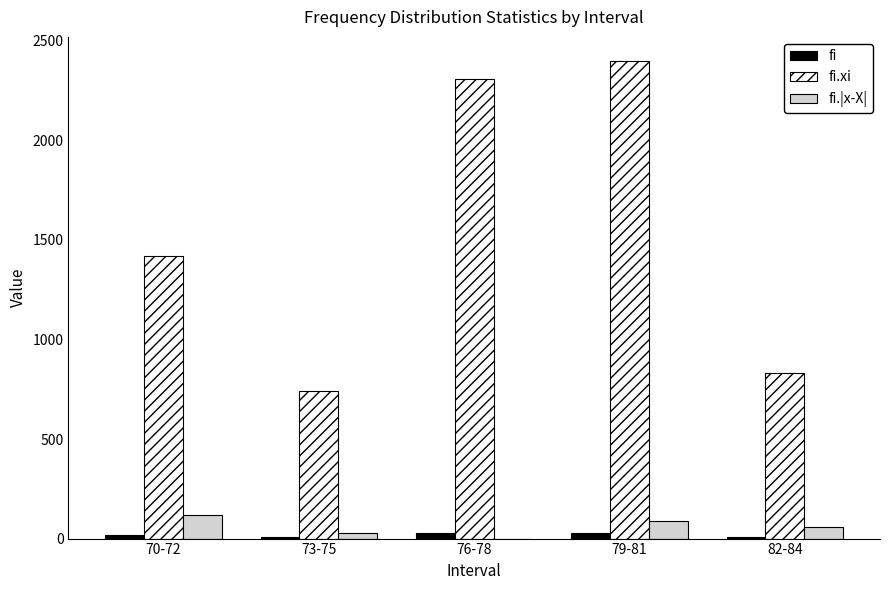

At which label is fi.xi closest to 1570?

70-72